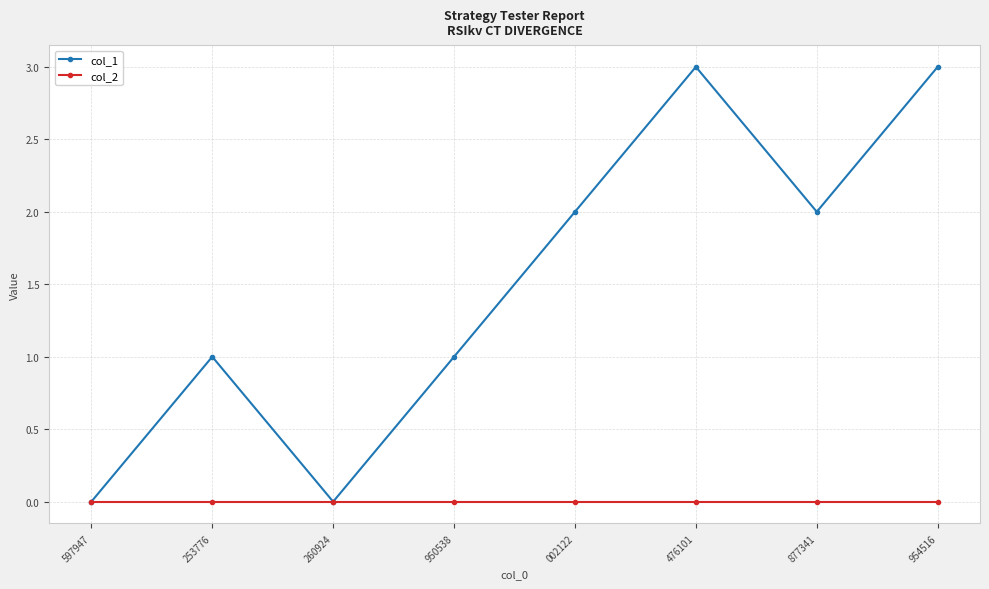

At 002122, list the series in order from smallest to largest.

col_2, col_1